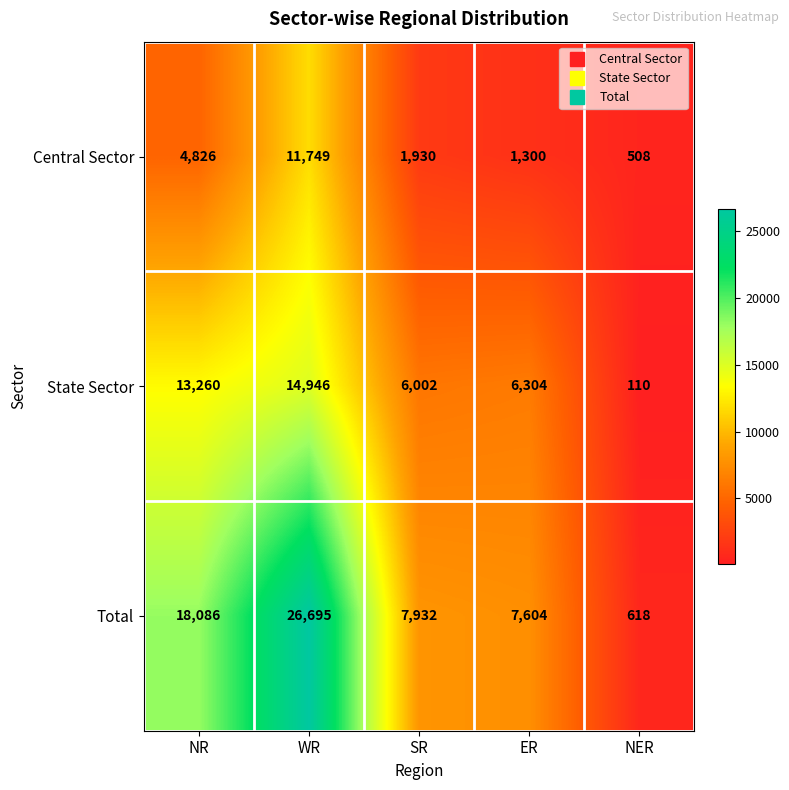

What is the difference between the Total values at SR and WR?

18763